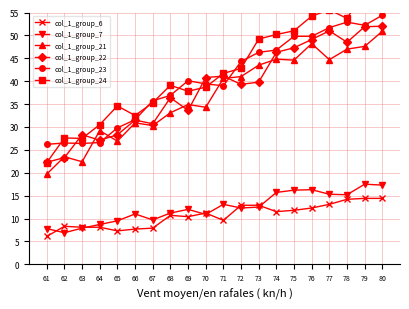

At how many categories does at least one series exceed 39?

13